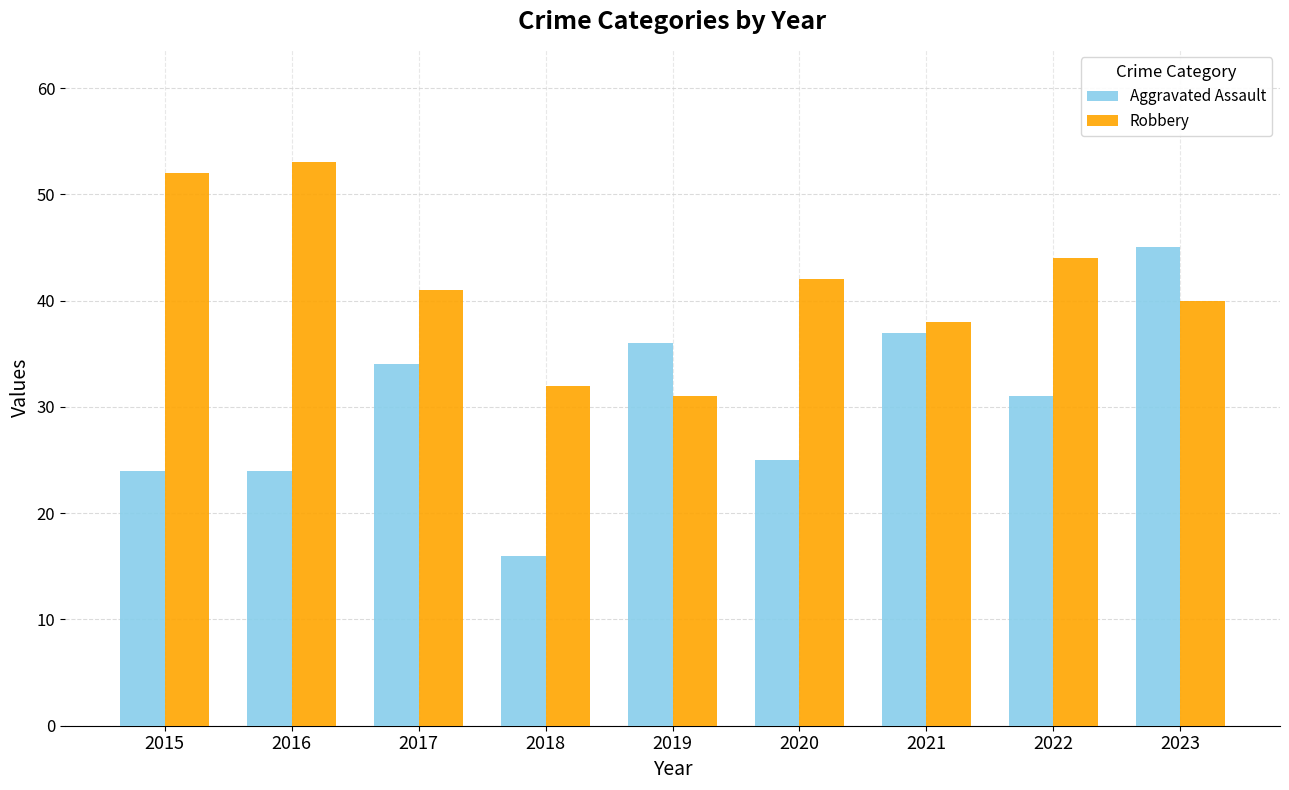

Rank the series by their average value, from highest to lowest.

Robbery, Aggravated Assault